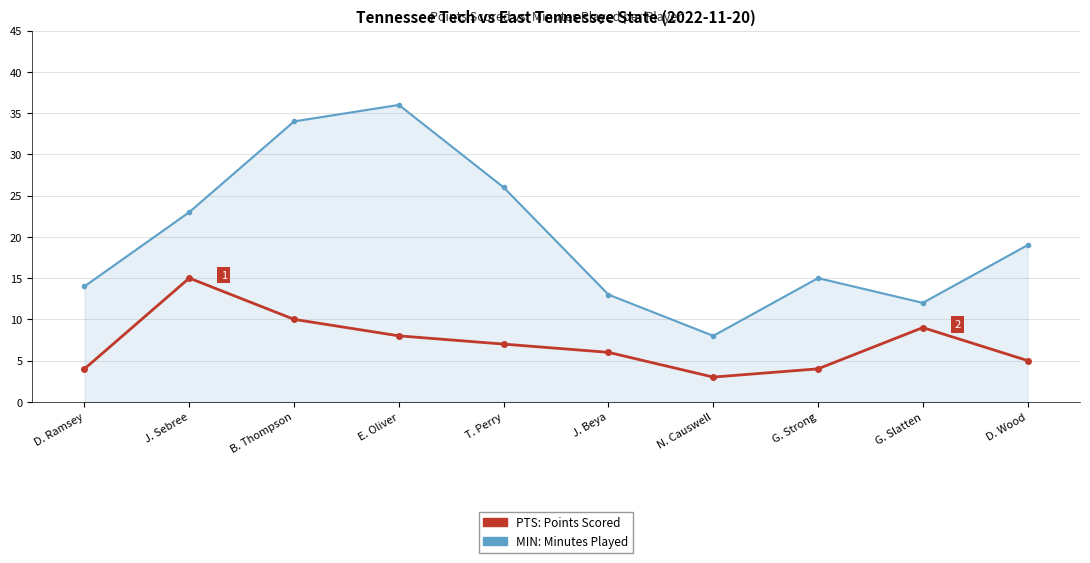

Reading left to right, extract all data points from this chart.

PTS: Points Scored: 4	15	10	8	7	6	3	4	9	5
MIN: Minutes Played: 14	23	34	36	26	13	8	15	12	19